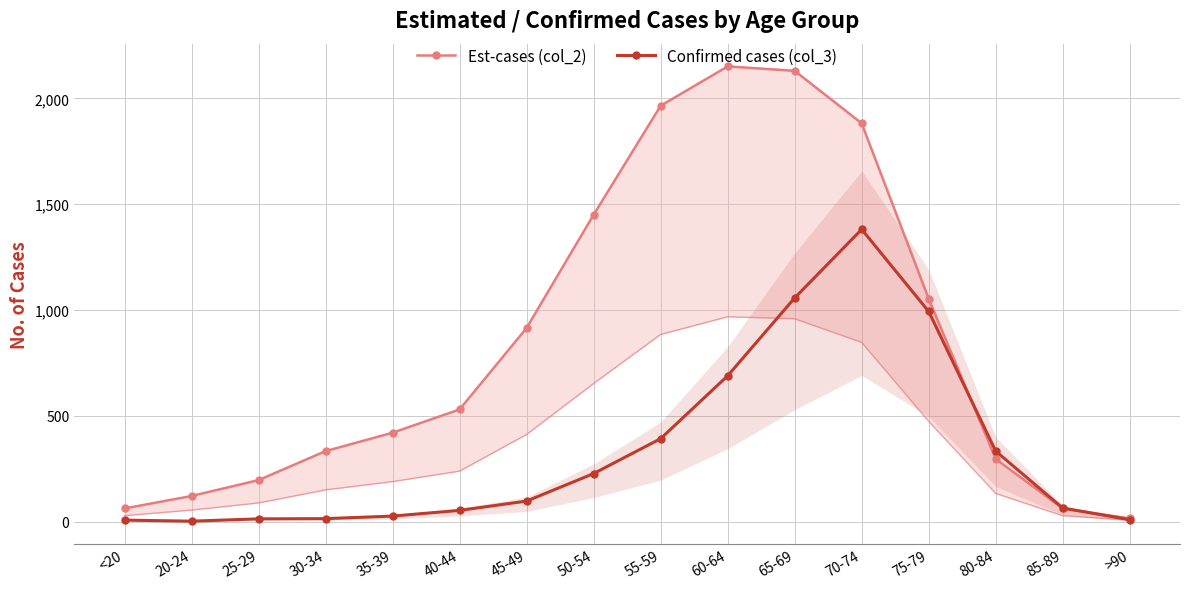

Read the Est-cases (col_2) value at 50-54, to the nearest 100.

1400